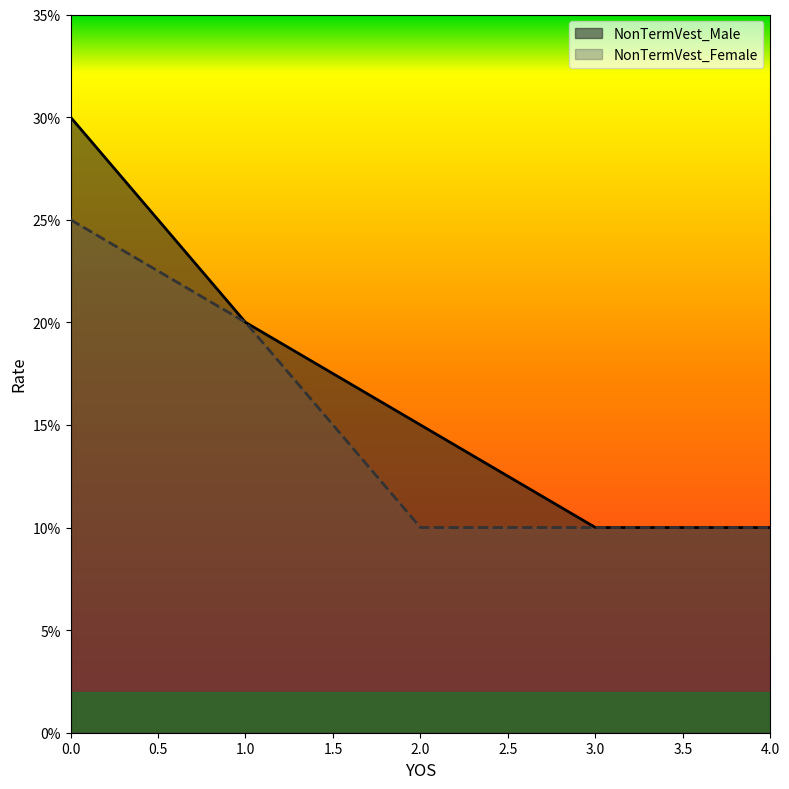

Where is NonTermVest_Female nearest to the value 0?

2